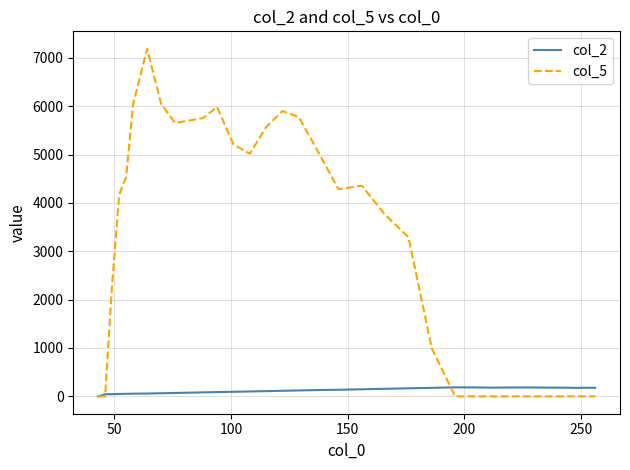

Which series has the largest total across all categories?

col_5